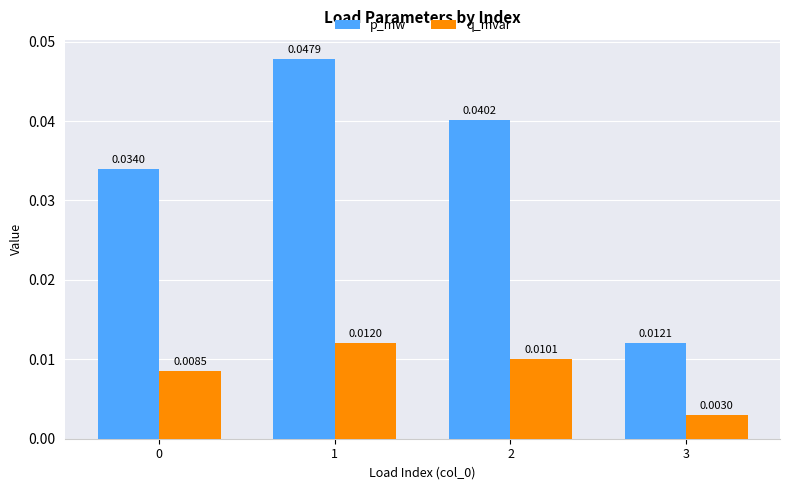

Is the value of q_mvar at 3 greater than the value of p_mw at 2?

No